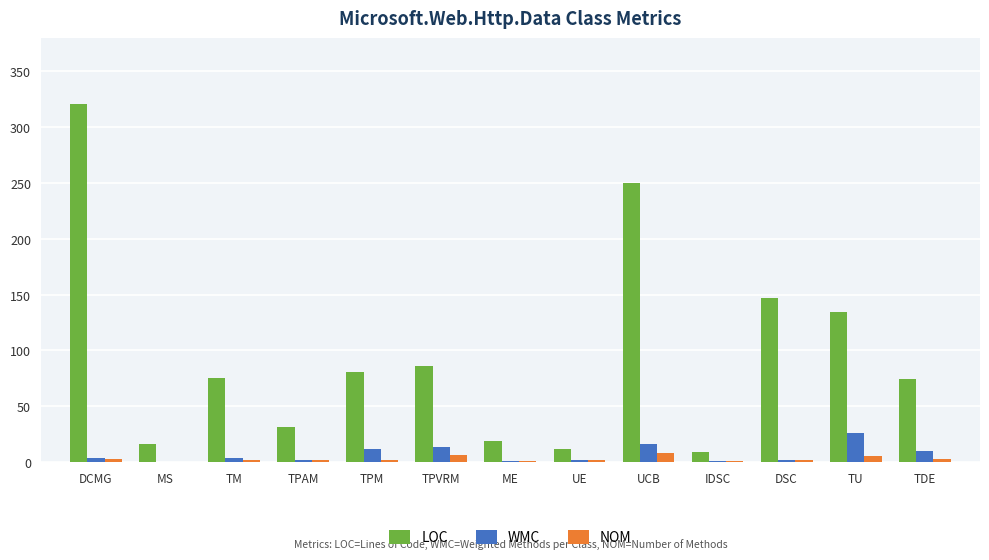

At which category does the chart reach its peak across all series?

DCMG